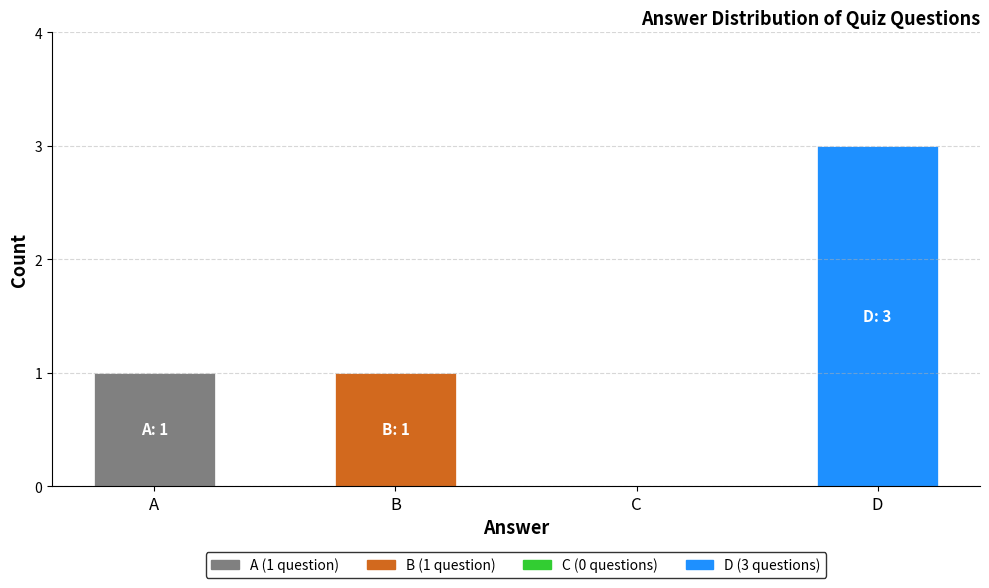

Are the bars horizontal?

No